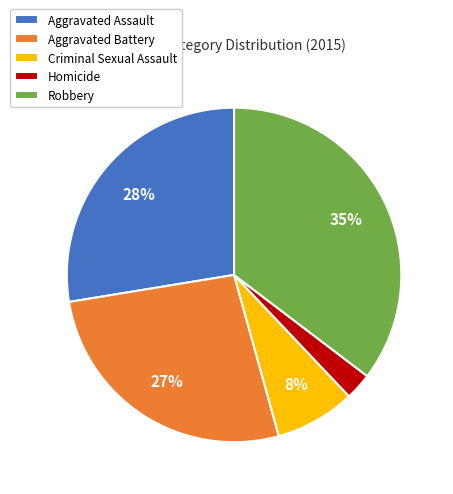

Is the sum of Aggravated Assault and Homicide greater than half?

No